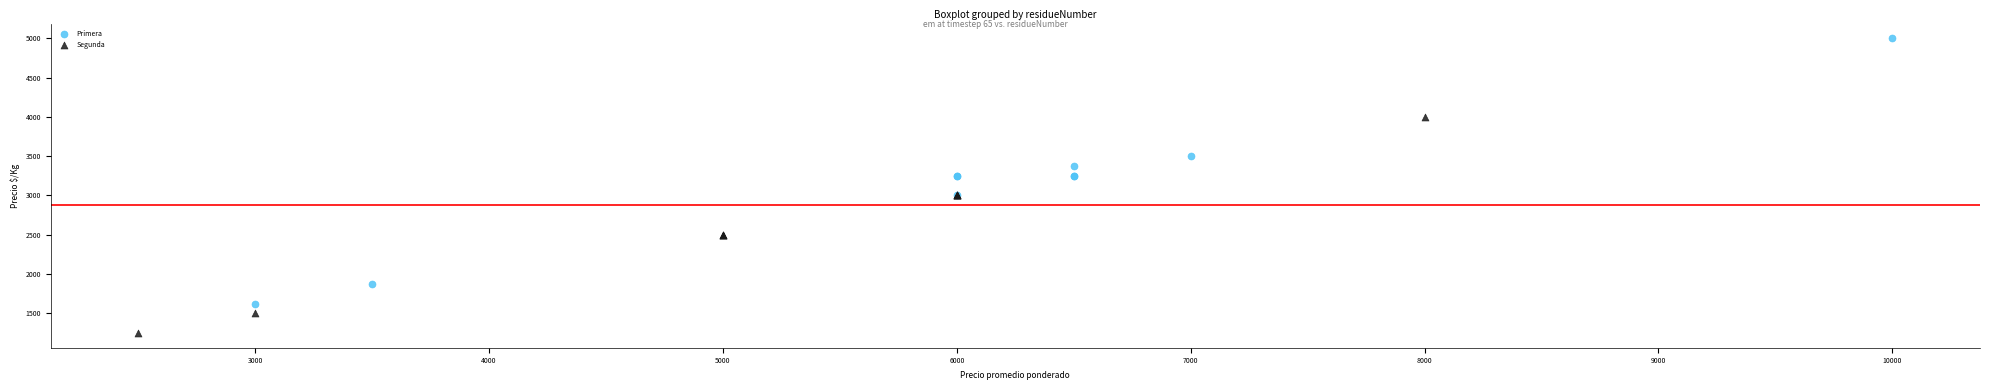

Which series reaches the maximum Y coordinate?

Primera